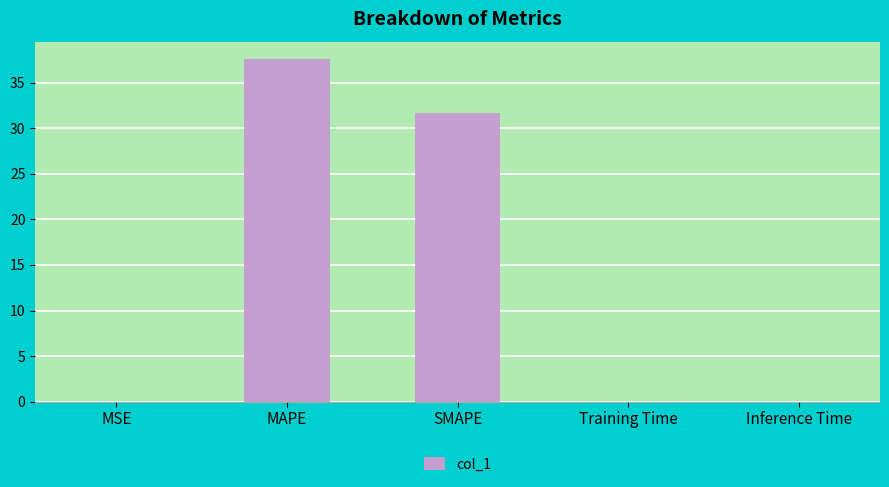

What is the sum of the values at SMAPE and MAPE?

69.3